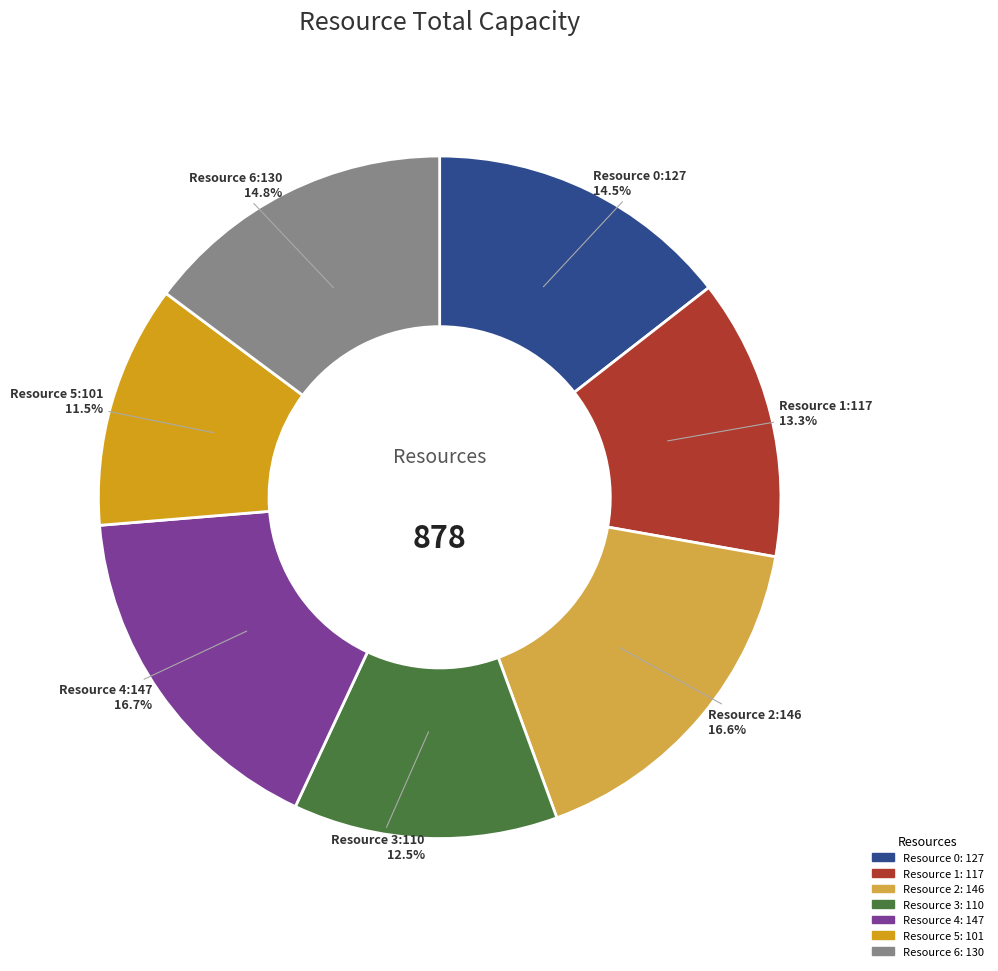

Which slice is the smallest?

Resource 5